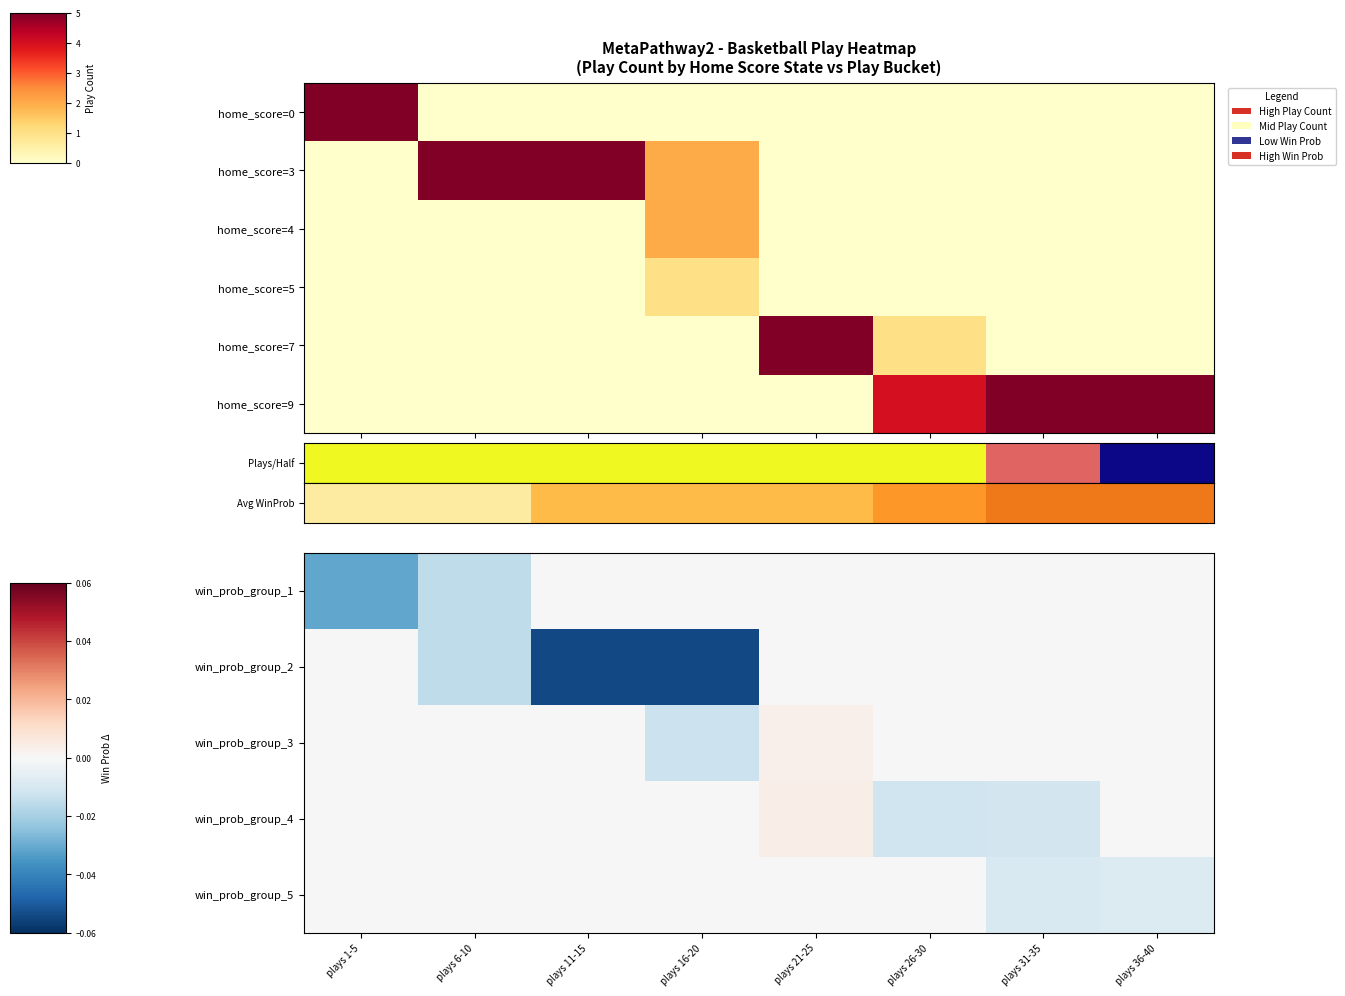

Between plays 1-5 and plays 21-25, which series saw the biggest shift?

win_prob_group_1